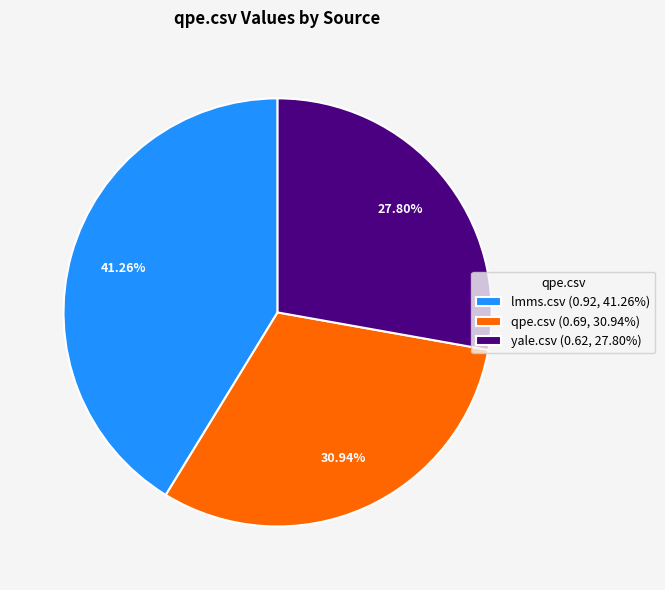

To the nearest percent, what portion does lmms.csv represent?

41%